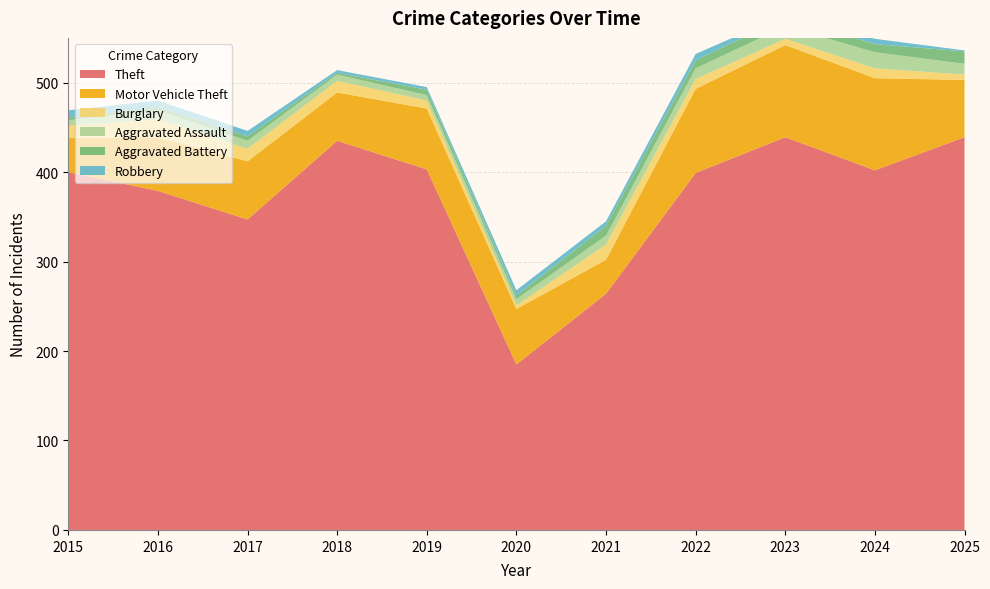

Reading right to left, extract all data points from this chart.

Theft: 439	402	439	399	264	185	403	435	347	379	400
Motor Vehicle Theft: 64	103	103	94	38	62	68	54	65	60	38
Burglary: 6	11	7	11	17	4	9	13	14	20	14
Aggravated Assault: 12	18	14	12	10	7	6	7	9	10	6
Aggravated Battery: 14	9	10	9	11	4	6	2	5	4	3
Robbery: 1	6	3	7	5	6	3	3	6	7	8